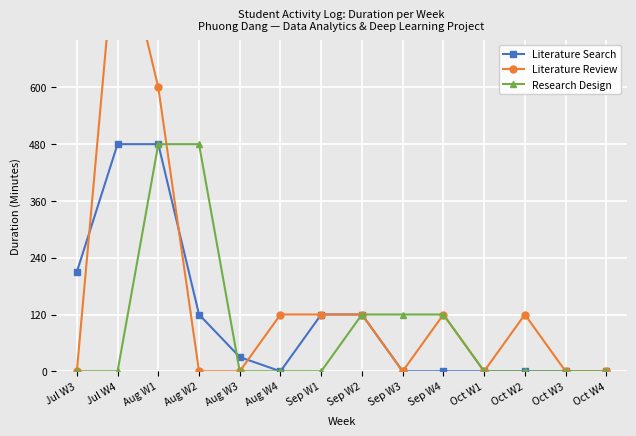

Reading right to left, transcribe all the data shown in this chart.

Literature Search: Oct W4=0	Oct W3=0	Oct W2=0	Oct W1=0	Sep W4=0	Sep W3=0	Sep W2=120	Sep W1=120	Aug W4=0	Aug W3=30	Aug W2=120	Aug W1=480	Jul W4=480	Jul W3=210
Literature Review: Oct W4=0	Oct W3=0	Oct W2=120	Oct W1=0	Sep W4=120	Sep W3=0	Sep W2=120	Sep W1=120	Aug W4=120	Aug W3=0	Aug W2=0	Aug W1=600	Jul W4=960	Jul W3=0
Research Design: Oct W4=0	Oct W3=0	Oct W2=0	Oct W1=0	Sep W4=120	Sep W3=120	Sep W2=120	Sep W1=0	Aug W4=0	Aug W3=0	Aug W2=480	Aug W1=480	Jul W4=0	Jul W3=0